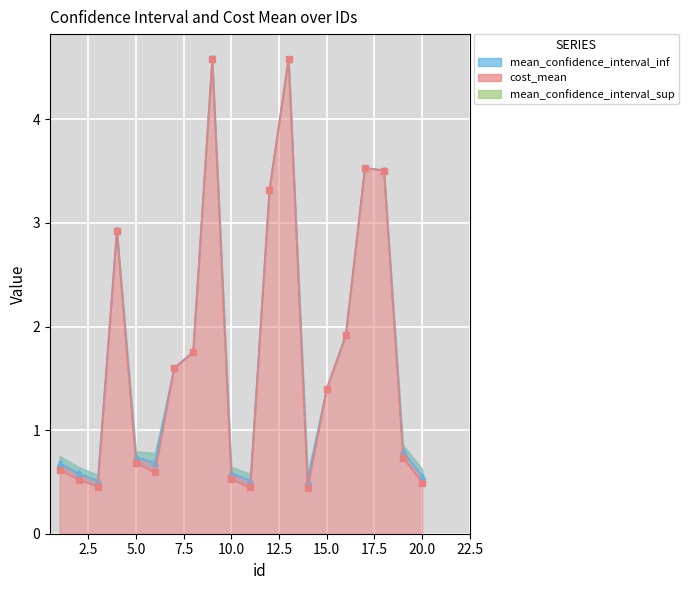

What is the spread (max minus min) of values at 3?

0.1